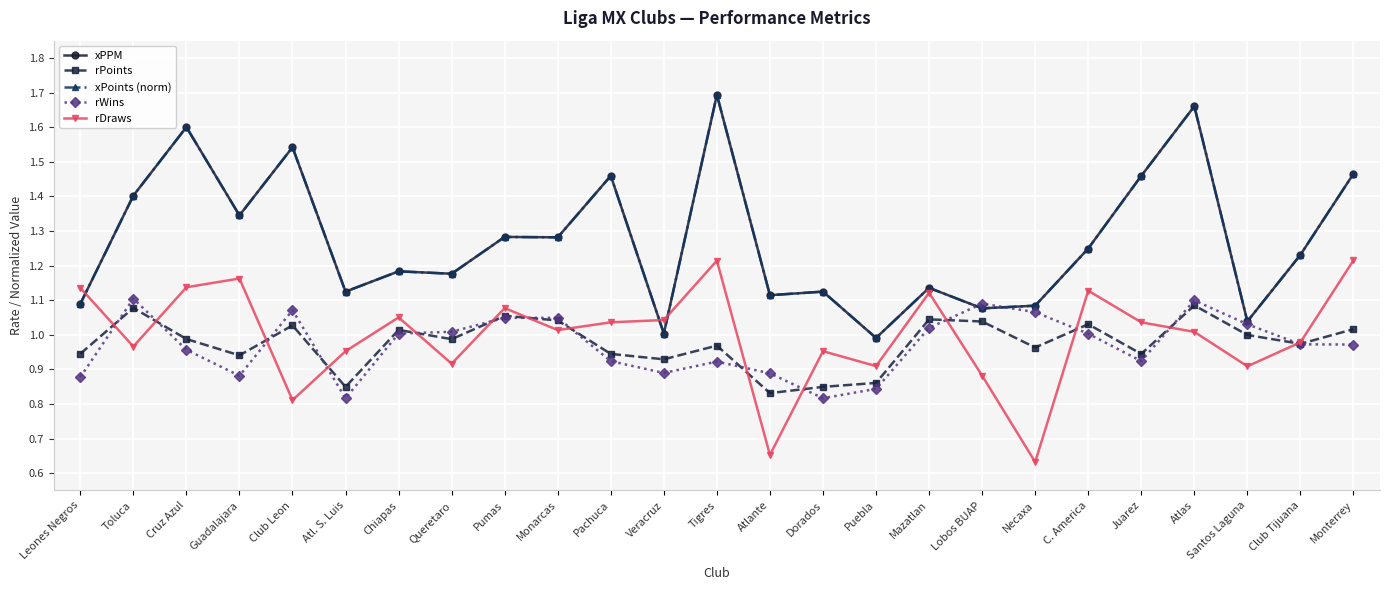

What is the total value across all series at Juarez?

5.8